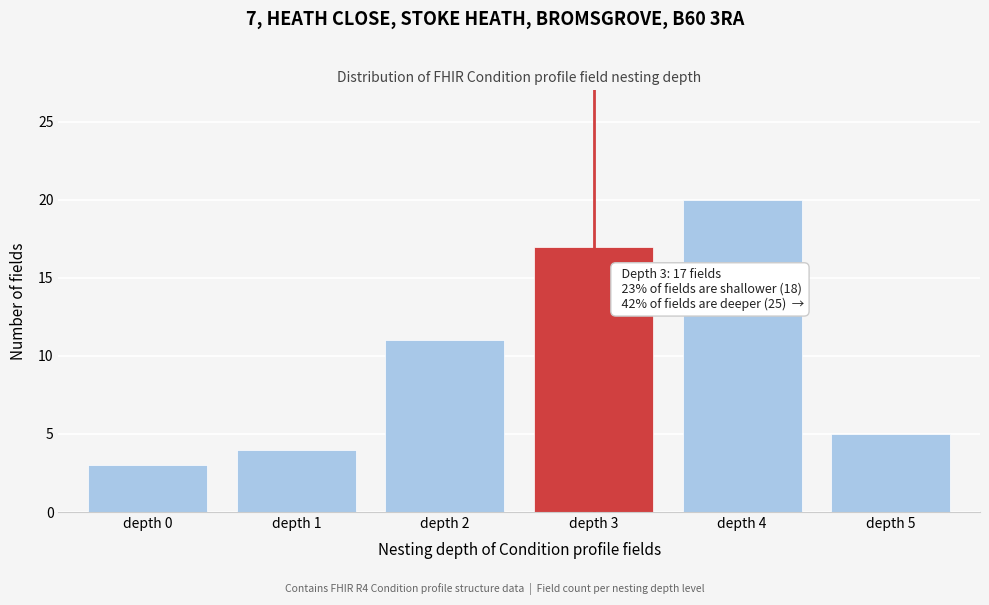

Reading left to right, list all the values displayed in this chart.

depth 0=3	depth 1=4	depth 2=11	depth 3=17	depth 4=20	depth 5=5